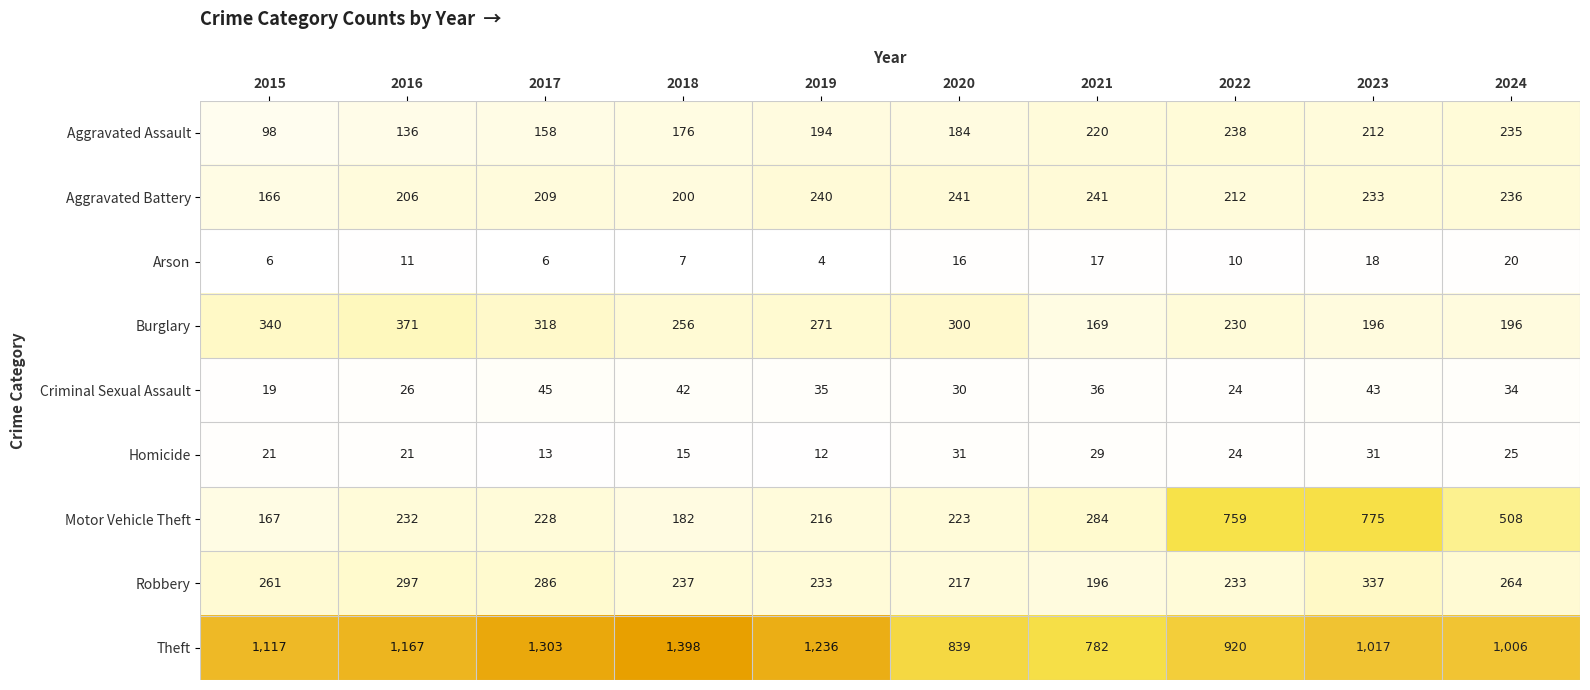

At which label does Homicide first exceed 24?

2020